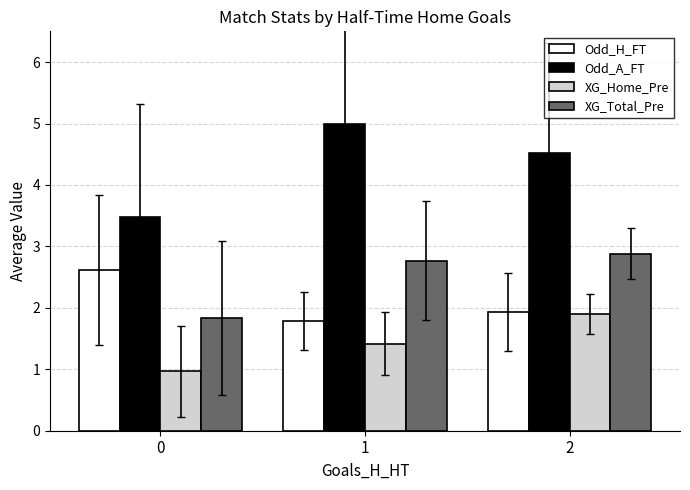

Is the value of Odd_A_FT at 1 greater than the value of XG_Total_Pre at 0?

Yes